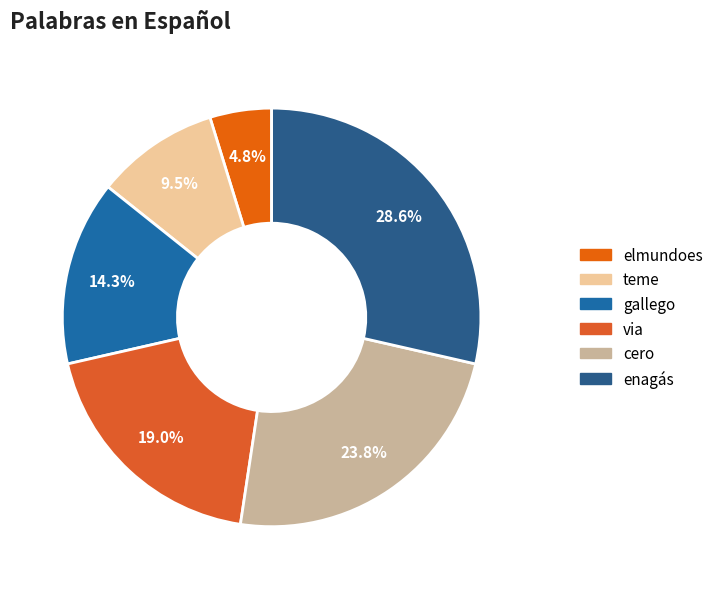

Is there a majority slice in this chart?

No